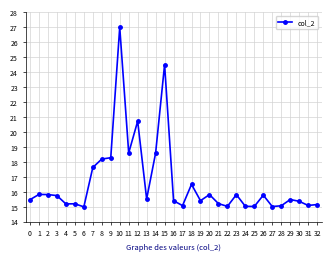

What is the ratio of the value at 12 to the value at 29?

1.3